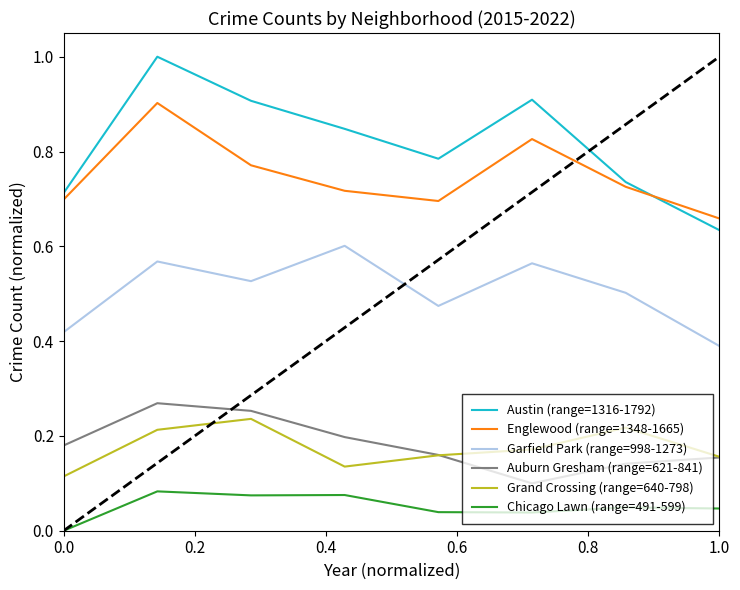

Which series has the largest total across all categories?

Austin (range=1316-1792)